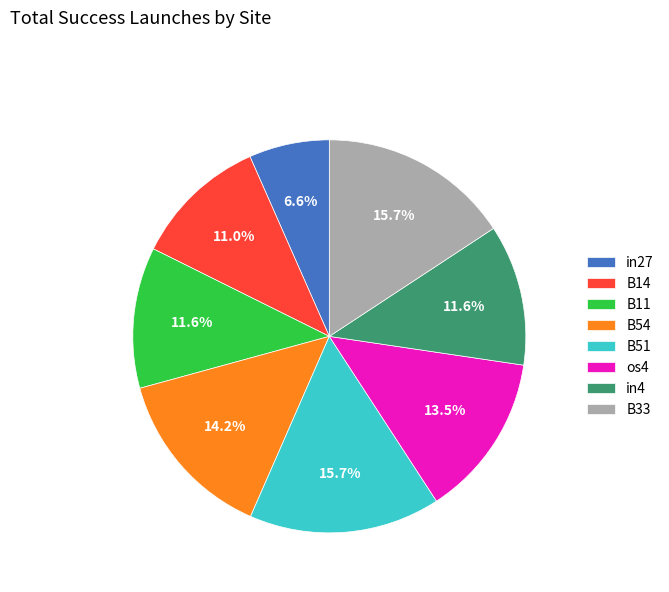

How many slices are in this pie chart?

8